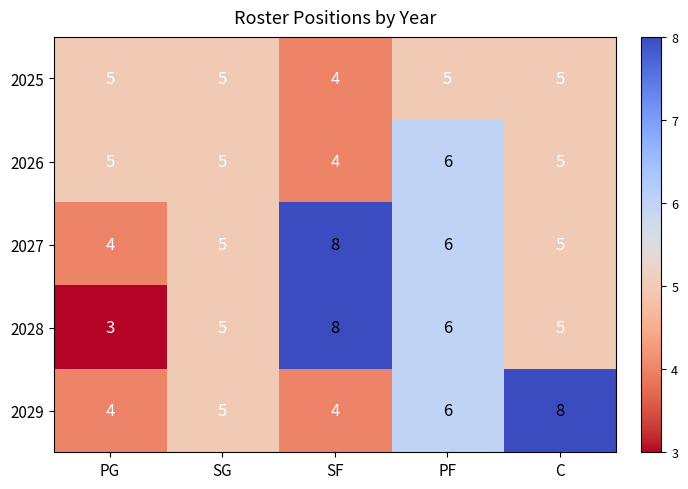

Which category has the lowest value in the 2026 series?

SF